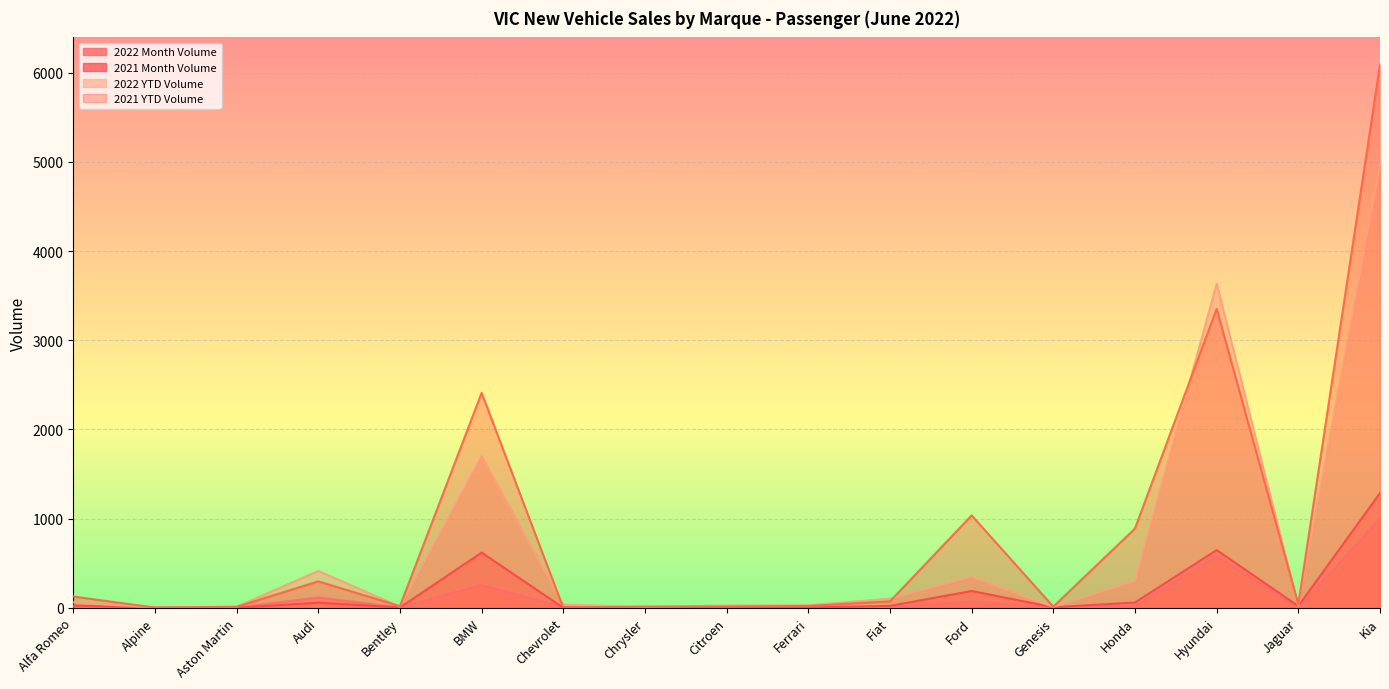

At which category does 2022 Month Volume reach its first local peak?

Audi